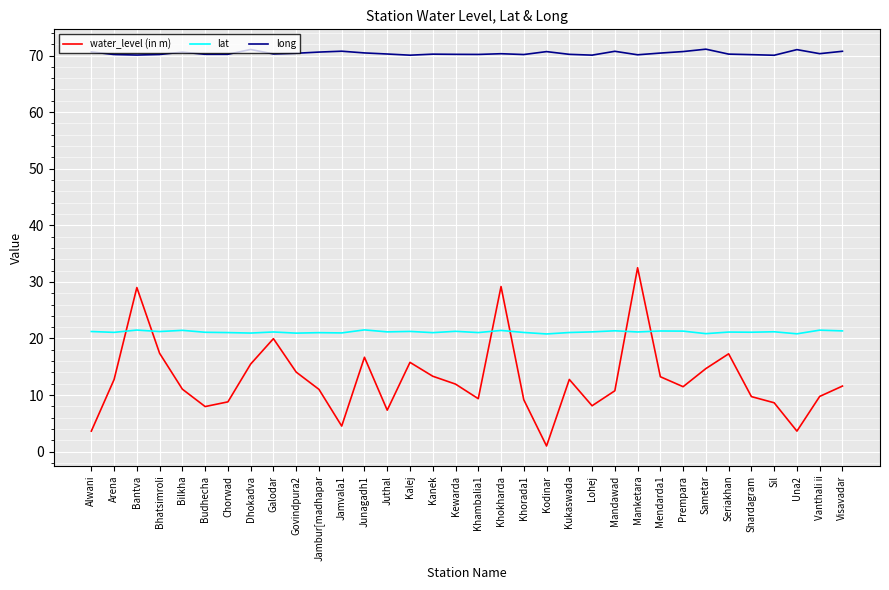

Which series has the widest spread of values?

water_level (in m)